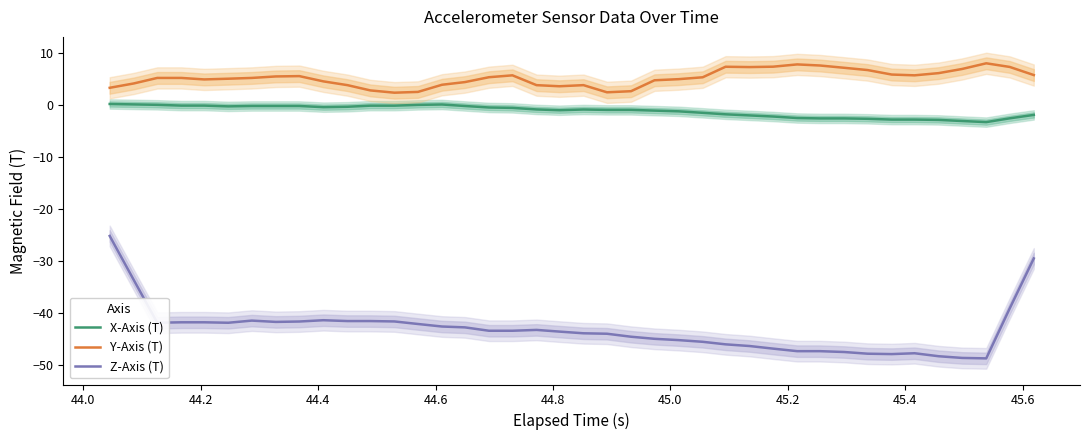

What are all the series names shown in the legend?

X-Axis (T), Y-Axis (T), Z-Axis (T)